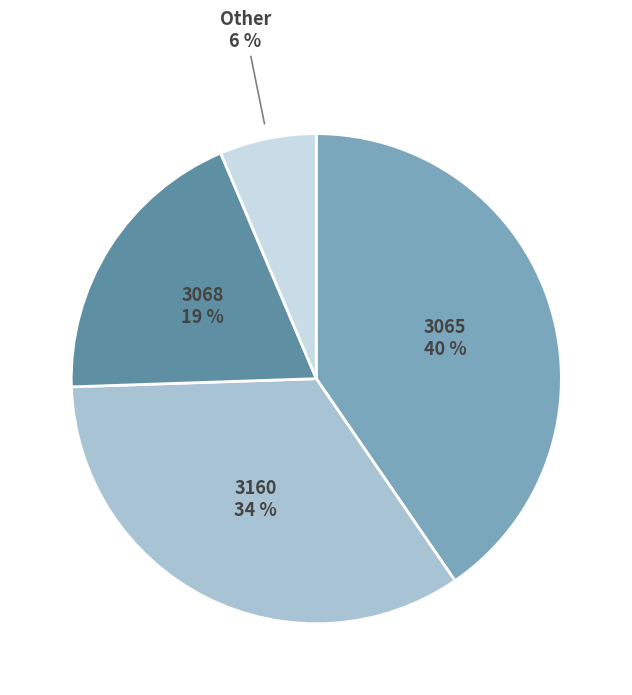

How many segments does this pie chart have?

4